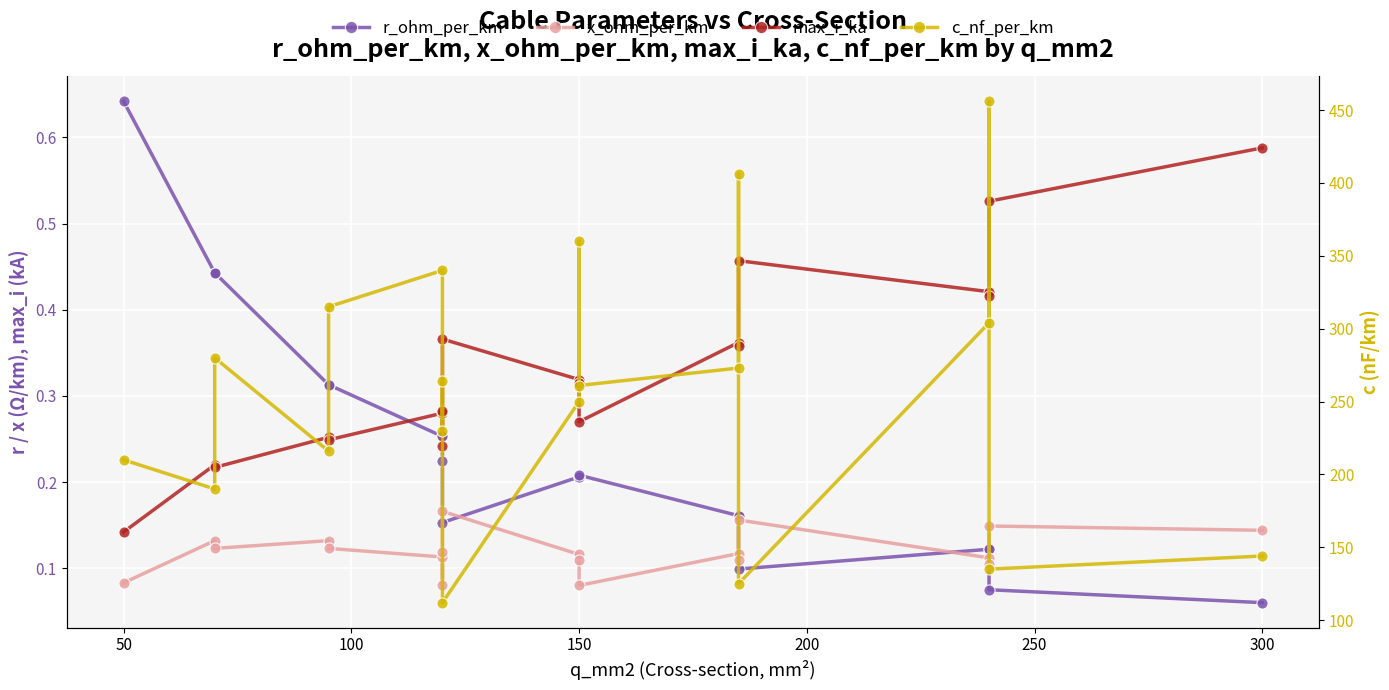

Is this an area chart (filled region under the line)?

No